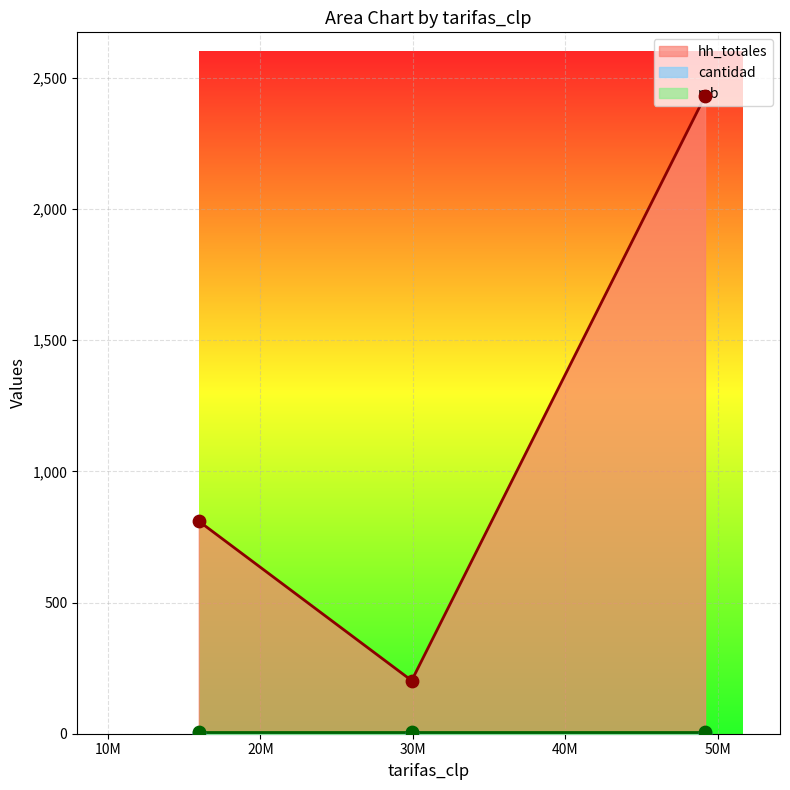

Which series reaches the maximum Y coordinate?

hh_totales